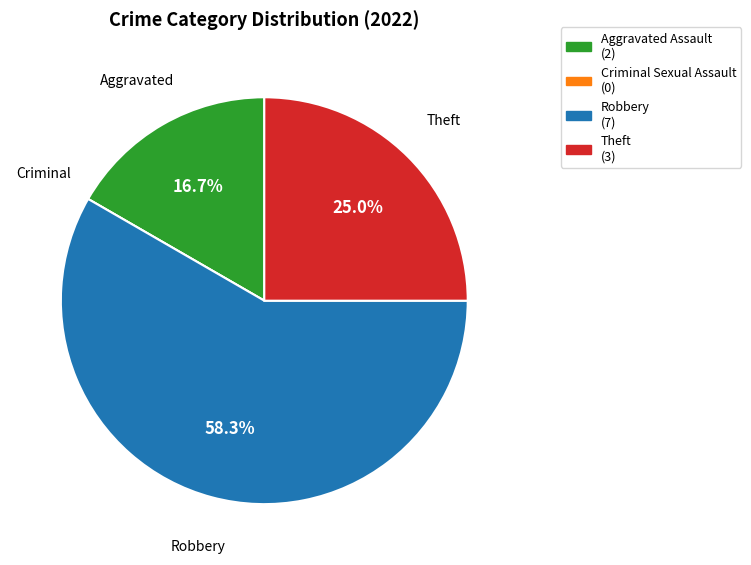

Does any single category account for the majority?

Yes